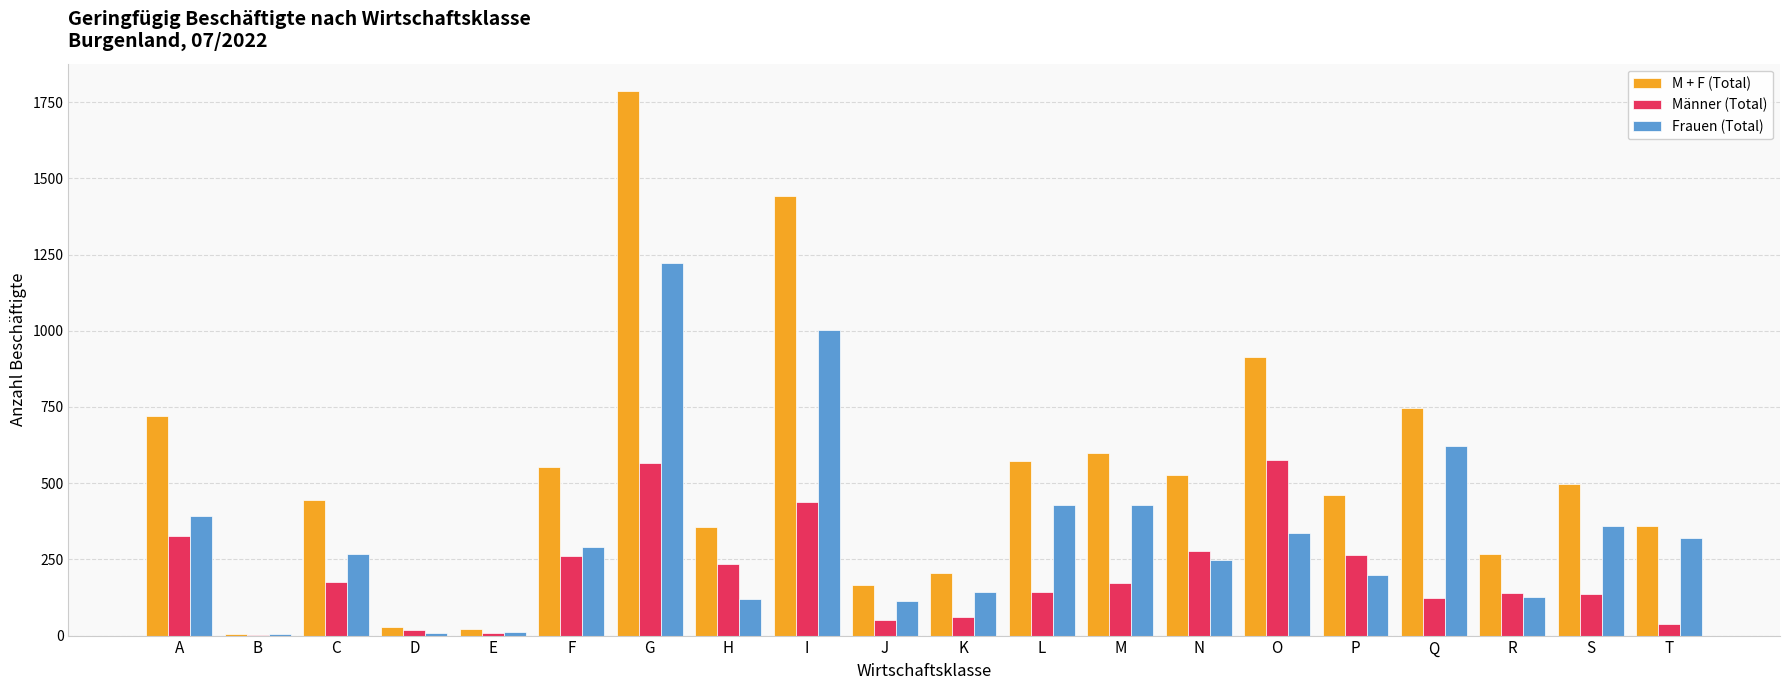

What is the sum of the Männer (Total) values at N and T?

318